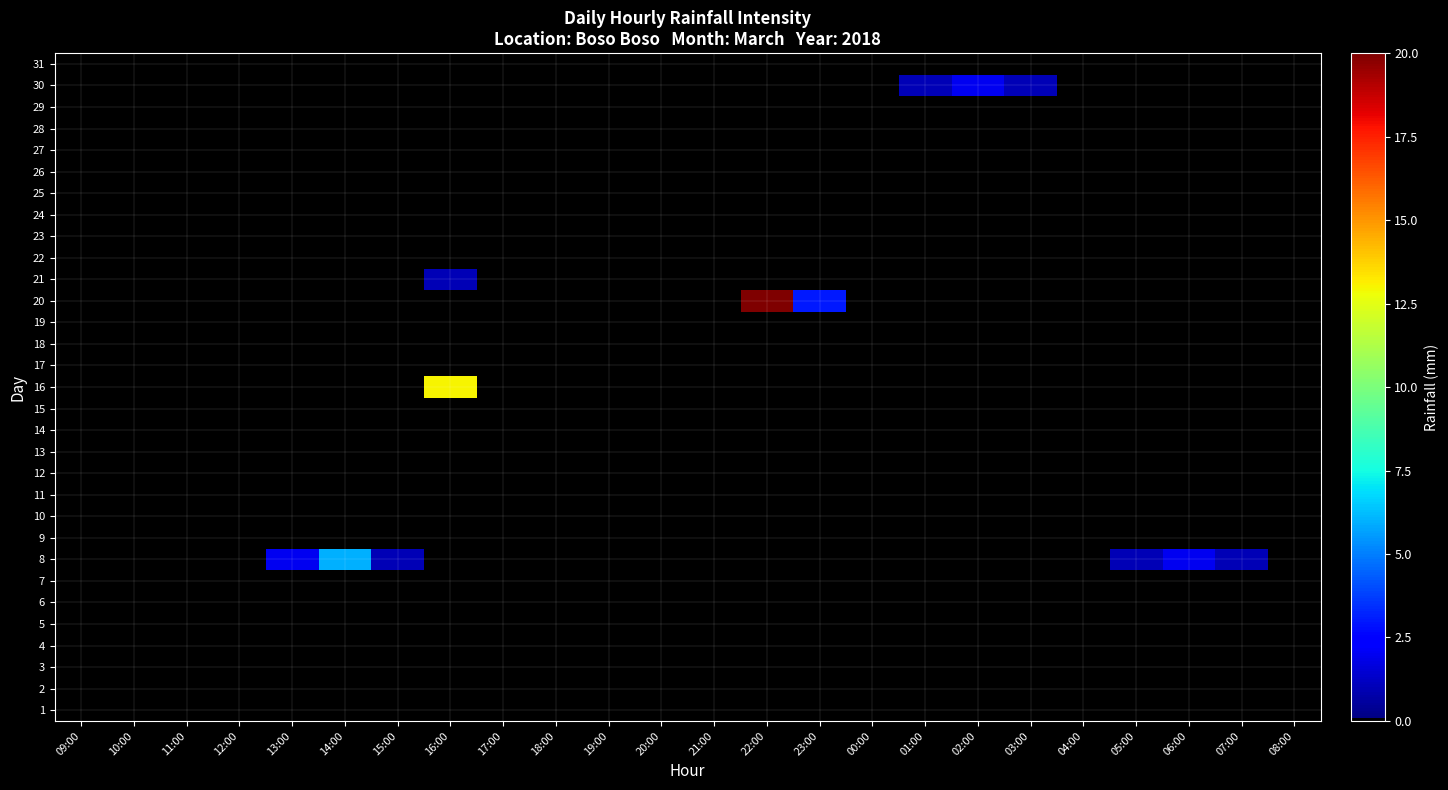

Reading left to right, extract all data points from this chart.

1: 09:00=0	10:00=0	11:00=0	12:00=0	13:00=0	14:00=0	15:00=0	16:00=0	17:00=0	18:00=0	19:00=0	20:00=0	21:00=0	22:00=0	23:00=0	00:00=0	01:00=0	02:00=0	03:00=0	04:00=0	05:00=0	06:00=0	07:00=0	08:00=0
2: 09:00=0	10:00=0	11:00=0	12:00=0	13:00=0	14:00=0	15:00=0	16:00=0	17:00=0	18:00=0	19:00=0	20:00=0	21:00=0	22:00=0	23:00=0	00:00=0	01:00=0	02:00=0	03:00=0	04:00=0	05:00=0	06:00=0	07:00=0	08:00=0
3: 09:00=0	10:00=0	11:00=0	12:00=0	13:00=0	14:00=0	15:00=0	16:00=0	17:00=0	18:00=0	19:00=0	20:00=0	21:00=0	22:00=0	23:00=0	00:00=0	01:00=0	02:00=0	03:00=0	04:00=0	05:00=0	06:00=0	07:00=0	08:00=0
4: 09:00=0	10:00=0	11:00=0	12:00=0	13:00=0	14:00=0	15:00=0	16:00=0	17:00=0	18:00=0	19:00=0	20:00=0	21:00=0	22:00=0	23:00=0	00:00=0	01:00=0	02:00=0	03:00=0	04:00=0	05:00=0	06:00=0	07:00=0	08:00=0
5: 09:00=0	10:00=0	11:00=0	12:00=0	13:00=0	14:00=0	15:00=0	16:00=0	17:00=0	18:00=0	19:00=0	20:00=0	21:00=0	22:00=0	23:00=0	00:00=0	01:00=0	02:00=0	03:00=0	04:00=0	05:00=0	06:00=0	07:00=0	08:00=0
6: 09:00=0	10:00=0	11:00=0	12:00=0	13:00=0	14:00=0	15:00=0	16:00=0	17:00=0	18:00=0	19:00=0	20:00=0	21:00=0	22:00=0	23:00=0	00:00=0	01:00=0	02:00=0	03:00=0	04:00=0	05:00=0	06:00=0	07:00=0	08:00=0
7: 09:00=0	10:00=0	11:00=0	12:00=0	13:00=0	14:00=0	15:00=0	16:00=0	17:00=0	18:00=0	19:00=0	20:00=0	21:00=0	22:00=0	23:00=0	00:00=0	01:00=0	02:00=0	03:00=0	04:00=0	05:00=0	06:00=0	07:00=0	08:00=0
8: 09:00=0	10:00=0	11:00=0	12:00=0	13:00=2	14:00=6	15:00=1	16:00=0	17:00=0	18:00=0	19:00=0	20:00=0	21:00=0	22:00=0	23:00=0	00:00=0	01:00=0	02:00=0	03:00=0	04:00=0	05:00=1	06:00=2	07:00=1	08:00=0
9: 09:00=0	10:00=0	11:00=0	12:00=0	13:00=0	14:00=0	15:00=0	16:00=0	17:00=0	18:00=0	19:00=0	20:00=0	21:00=0	22:00=0	23:00=0	00:00=0	01:00=0	02:00=0	03:00=0	04:00=0	05:00=0	06:00=0	07:00=0	08:00=0
10: 09:00=0	10:00=0	11:00=0	12:00=0	13:00=0	14:00=0	15:00=0	16:00=0	17:00=0	18:00=0	19:00=0	20:00=0	21:00=0	22:00=0	23:00=0	00:00=0	01:00=0	02:00=0	03:00=0	04:00=0	05:00=0	06:00=0	07:00=0	08:00=0
11: 09:00=0	10:00=0	11:00=0	12:00=0	13:00=0	14:00=0	15:00=0	16:00=0	17:00=0	18:00=0	19:00=0	20:00=0	21:00=0	22:00=0	23:00=0	00:00=0	01:00=0	02:00=0	03:00=0	04:00=0	05:00=0	06:00=0	07:00=0	08:00=0
12: 09:00=0	10:00=0	11:00=0	12:00=0	13:00=0	14:00=0	15:00=0	16:00=0	17:00=0	18:00=0	19:00=0	20:00=0	21:00=0	22:00=0	23:00=0	00:00=0	01:00=0	02:00=0	03:00=0	04:00=0	05:00=0	06:00=0	07:00=0	08:00=0
13: 09:00=0	10:00=0	11:00=0	12:00=0	13:00=0	14:00=0	15:00=0	16:00=0	17:00=0	18:00=0	19:00=0	20:00=0	21:00=0	22:00=0	23:00=0	00:00=0	01:00=0	02:00=0	03:00=0	04:00=0	05:00=0	06:00=0	07:00=0	08:00=0
14: 09:00=0	10:00=0	11:00=0	12:00=0	13:00=0	14:00=0	15:00=0	16:00=0	17:00=0	18:00=0	19:00=0	20:00=0	21:00=0	22:00=0	23:00=0	00:00=0	01:00=0	02:00=0	03:00=0	04:00=0	05:00=0	06:00=0	07:00=0	08:00=0
15: 09:00=0	10:00=0	11:00=0	12:00=0	13:00=0	14:00=0	15:00=0	16:00=0	17:00=0	18:00=0	19:00=0	20:00=0	21:00=0	22:00=0	23:00=0	00:00=0	01:00=0	02:00=0	03:00=0	04:00=0	05:00=0	06:00=0	07:00=0	08:00=0
16: 09:00=0	10:00=0	11:00=0	12:00=0	13:00=0	14:00=0	15:00=0	16:00=13	17:00=0	18:00=0	19:00=0	20:00=0	21:00=0	22:00=0	23:00=0	00:00=0	01:00=0	02:00=0	03:00=0	04:00=0	05:00=0	06:00=0	07:00=0	08:00=0
17: 09:00=0	10:00=0	11:00=0	12:00=0	13:00=0	14:00=0	15:00=0	16:00=0	17:00=0	18:00=0	19:00=0	20:00=0	21:00=0	22:00=0	23:00=0	00:00=0	01:00=0	02:00=0	03:00=0	04:00=0	05:00=0	06:00=0	07:00=0	08:00=0
18: 09:00=0	10:00=0	11:00=0	12:00=0	13:00=0	14:00=0	15:00=0	16:00=0	17:00=0	18:00=0	19:00=0	20:00=0	21:00=0	22:00=0	23:00=0	00:00=0	01:00=0	02:00=0	03:00=0	04:00=0	05:00=0	06:00=0	07:00=0	08:00=0
19: 09:00=0	10:00=0	11:00=0	12:00=0	13:00=0	14:00=0	15:00=0	16:00=0	17:00=0	18:00=0	19:00=0	20:00=0	21:00=0	22:00=0	23:00=0	00:00=0	01:00=0	02:00=0	03:00=0	04:00=0	05:00=0	06:00=0	07:00=0	08:00=0
20: 09:00=0	10:00=0	11:00=0	12:00=0	13:00=0	14:00=0	15:00=0	16:00=0	17:00=0	18:00=0	19:00=0	20:00=0	21:00=0	22:00=20	23:00=3	00:00=0	01:00=0	02:00=0	03:00=0	04:00=0	05:00=0	06:00=0	07:00=0	08:00=0
21: 09:00=0	10:00=0	11:00=0	12:00=0	13:00=0	14:00=0	15:00=0	16:00=1	17:00=0	18:00=0	19:00=0	20:00=0	21:00=0	22:00=0	23:00=0	00:00=0	01:00=0	02:00=0	03:00=0	04:00=0	05:00=0	06:00=0	07:00=0	08:00=0
22: 09:00=0	10:00=0	11:00=0	12:00=0	13:00=0	14:00=0	15:00=0	16:00=0	17:00=0	18:00=0	19:00=0	20:00=0	21:00=0	22:00=0	23:00=0	00:00=0	01:00=0	02:00=0	03:00=0	04:00=0	05:00=0	06:00=0	07:00=0	08:00=0
23: 09:00=0	10:00=0	11:00=0	12:00=0	13:00=0	14:00=0	15:00=0	16:00=0	17:00=0	18:00=0	19:00=0	20:00=0	21:00=0	22:00=0	23:00=0	00:00=0	01:00=0	02:00=0	03:00=0	04:00=0	05:00=0	06:00=0	07:00=0	08:00=0
24: 09:00=0	10:00=0	11:00=0	12:00=0	13:00=0	14:00=0	15:00=0	16:00=0	17:00=0	18:00=0	19:00=0	20:00=0	21:00=0	22:00=0	23:00=0	00:00=0	01:00=0	02:00=0	03:00=0	04:00=0	05:00=0	06:00=0	07:00=0	08:00=0
25: 09:00=0	10:00=0	11:00=0	12:00=0	13:00=0	14:00=0	15:00=0	16:00=0	17:00=0	18:00=0	19:00=0	20:00=0	21:00=0	22:00=0	23:00=0	00:00=0	01:00=0	02:00=0	03:00=0	04:00=0	05:00=0	06:00=0	07:00=0	08:00=0
26: 09:00=0	10:00=0	11:00=0	12:00=0	13:00=0	14:00=0	15:00=0	16:00=0	17:00=0	18:00=0	19:00=0	20:00=0	21:00=0	22:00=0	23:00=0	00:00=0	01:00=0	02:00=0	03:00=0	04:00=0	05:00=0	06:00=0	07:00=0	08:00=0
27: 09:00=0	10:00=0	11:00=0	12:00=0	13:00=0	14:00=0	15:00=0	16:00=0	17:00=0	18:00=0	19:00=0	20:00=0	21:00=0	22:00=0	23:00=0	00:00=0	01:00=0	02:00=0	03:00=0	04:00=0	05:00=0	06:00=0	07:00=0	08:00=0
28: 09:00=0	10:00=0	11:00=0	12:00=0	13:00=0	14:00=0	15:00=0	16:00=0	17:00=0	18:00=0	19:00=0	20:00=0	21:00=0	22:00=0	23:00=0	00:00=0	01:00=0	02:00=0	03:00=0	04:00=0	05:00=0	06:00=0	07:00=0	08:00=0
29: 09:00=0	10:00=0	11:00=0	12:00=0	13:00=0	14:00=0	15:00=0	16:00=0	17:00=0	18:00=0	19:00=0	20:00=0	21:00=0	22:00=0	23:00=0	00:00=0	01:00=0	02:00=0	03:00=0	04:00=0	05:00=0	06:00=0	07:00=0	08:00=0
30: 09:00=0	10:00=0	11:00=0	12:00=0	13:00=0	14:00=0	15:00=0	16:00=0	17:00=0	18:00=0	19:00=0	20:00=0	21:00=0	22:00=0	23:00=0	00:00=0	01:00=1	02:00=2	03:00=1	04:00=0	05:00=0	06:00=0	07:00=0	08:00=0
31: 09:00=0	10:00=0	11:00=0	12:00=0	13:00=0	14:00=0	15:00=0	16:00=0	17:00=0	18:00=0	19:00=0	20:00=0	21:00=0	22:00=0	23:00=0	00:00=0	01:00=0	02:00=0	03:00=0	04:00=0	05:00=0	06:00=0	07:00=0	08:00=0